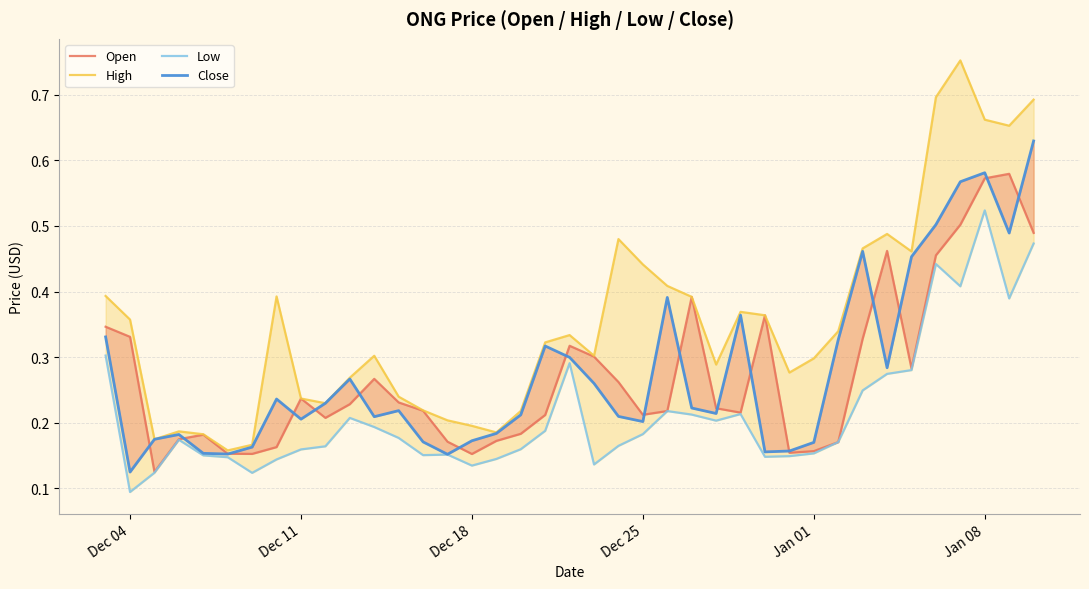

True or false: Close has more than 1 interior local peaks.

True